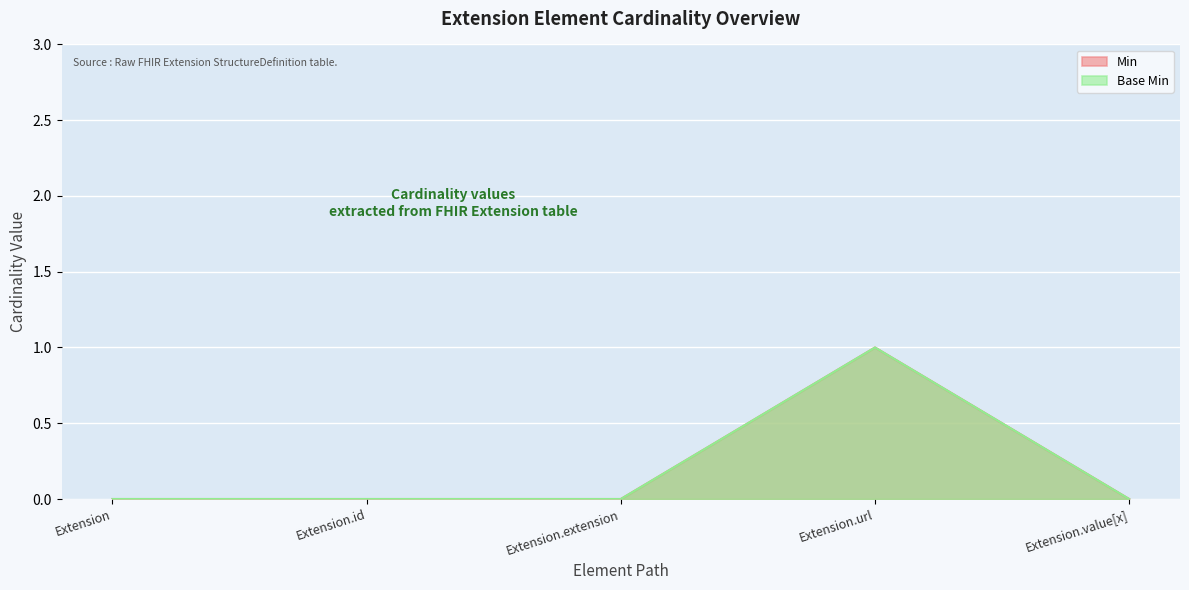

What is the sum of the Base Min values at Extension and Extension.url?

1